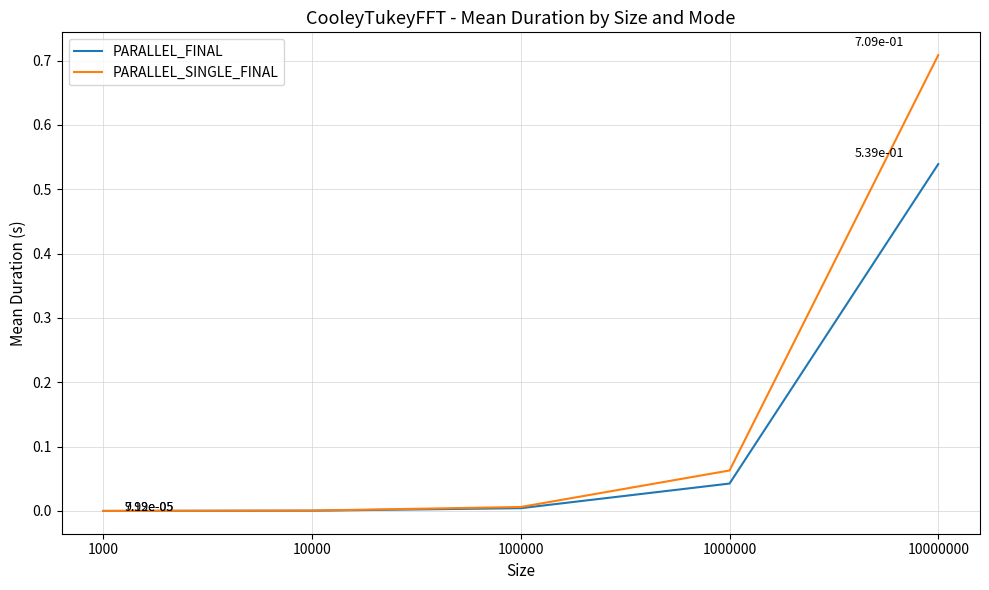

Which series has the largest range (max minus min)?

PARALLEL_SINGLE_FINAL